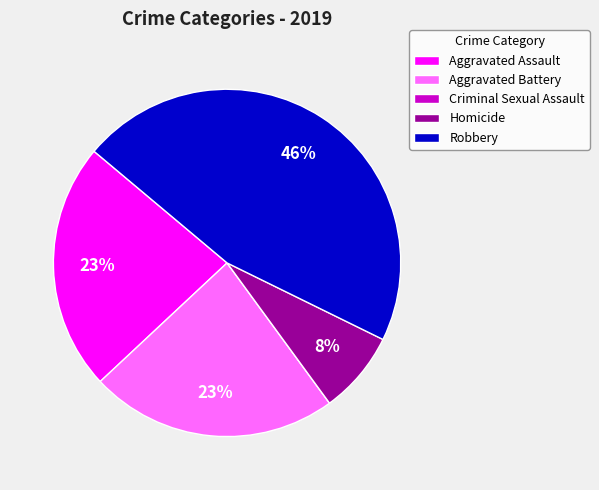

Is there a majority slice in this chart?

No